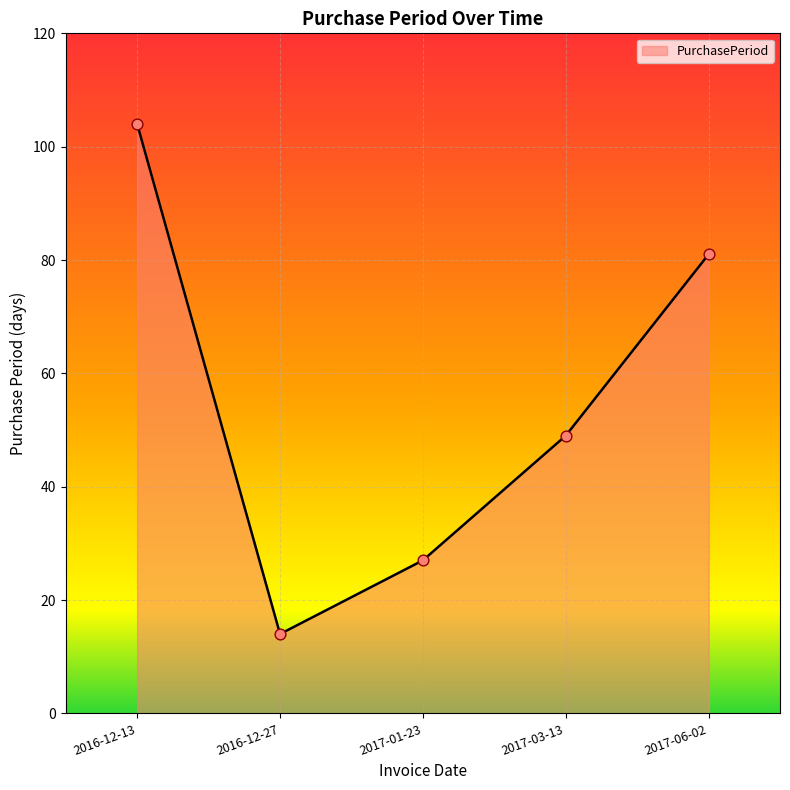

What is the ratio of the value at 2017-06-02 to the value at 2017-03-13?

1.7